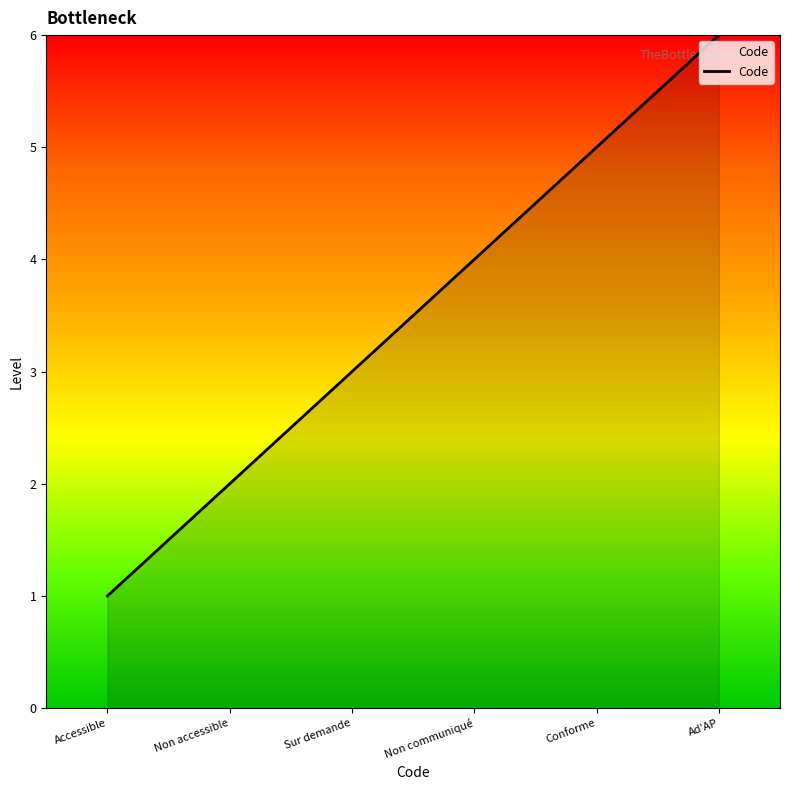

How many lines are shown in the chart?

1